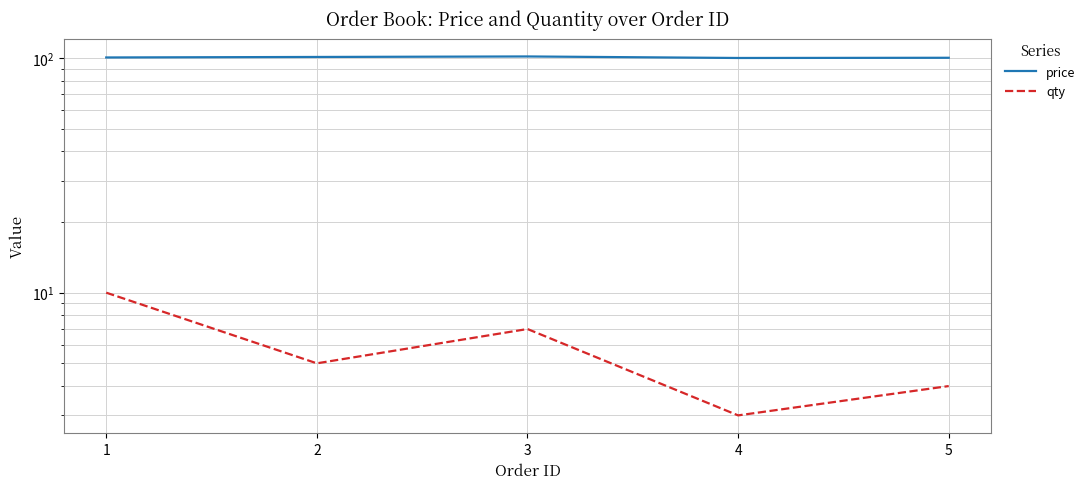

Reading left to right, extract all data points from this chart.

price: 100.5	101.0	101.5	100.0	100.2
qty: 10.0	5.0	7.0	3.0	4.0